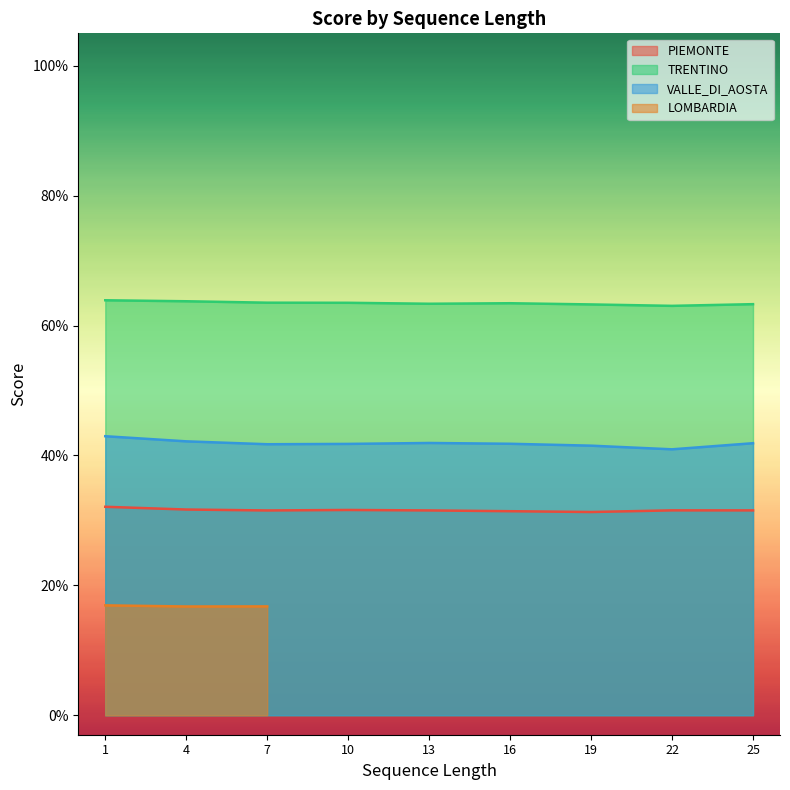

Is it true that TRENTINO equals 1.0 at 1?

False